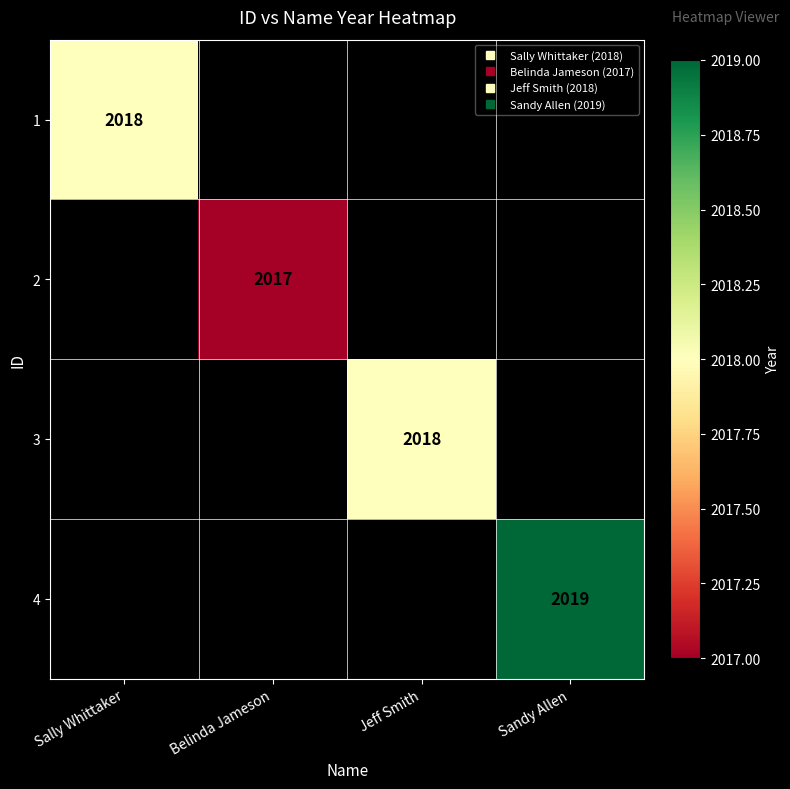

Where is 1 nearest to the value 2018?

Sally Whittaker